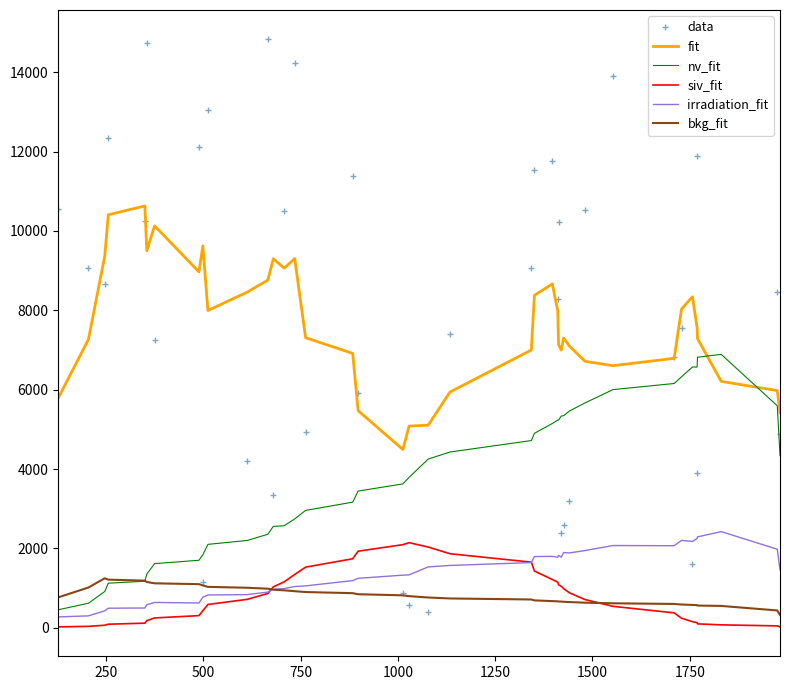

True or false: bkg_fit and fit cross at least once.

False